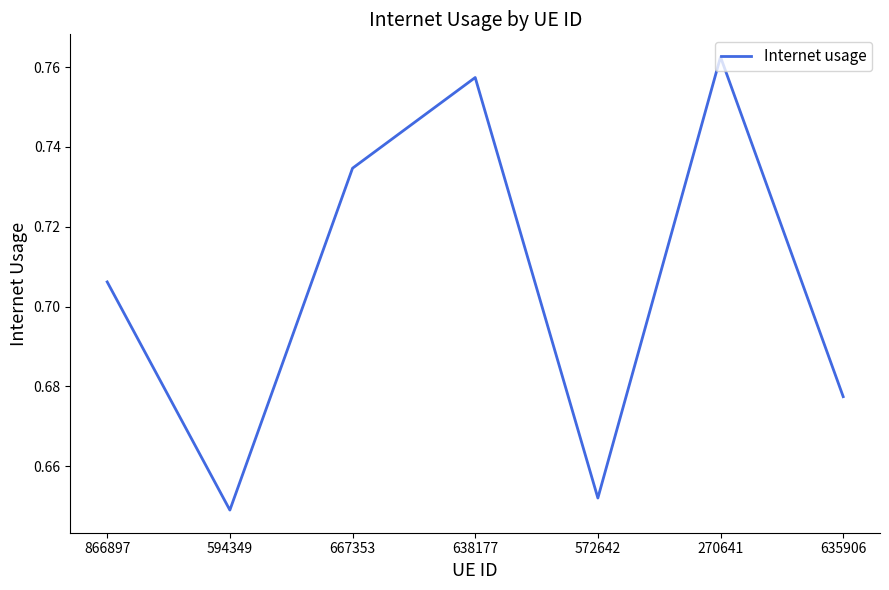

What position from the right is 635906?

1